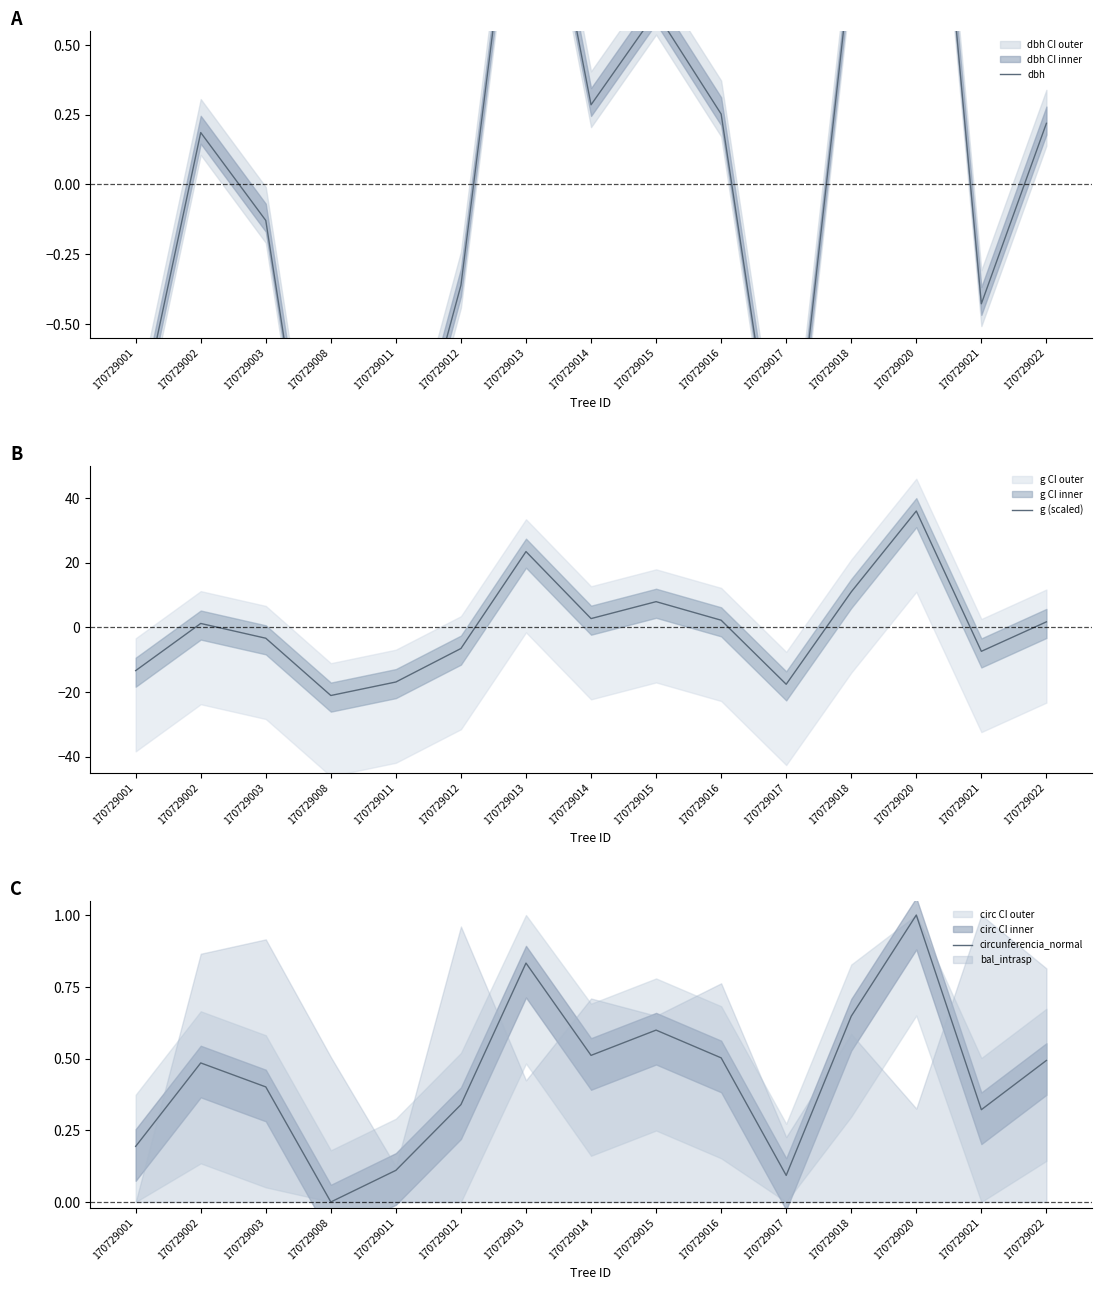

Between 170729021 and 170729008, which is larger?

170729021